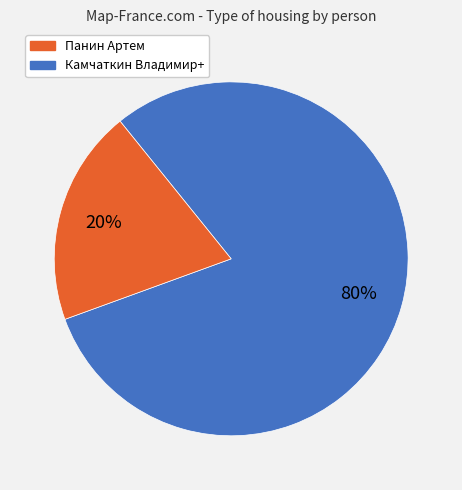

Is there any slice that represents more than half of the pie?

Yes